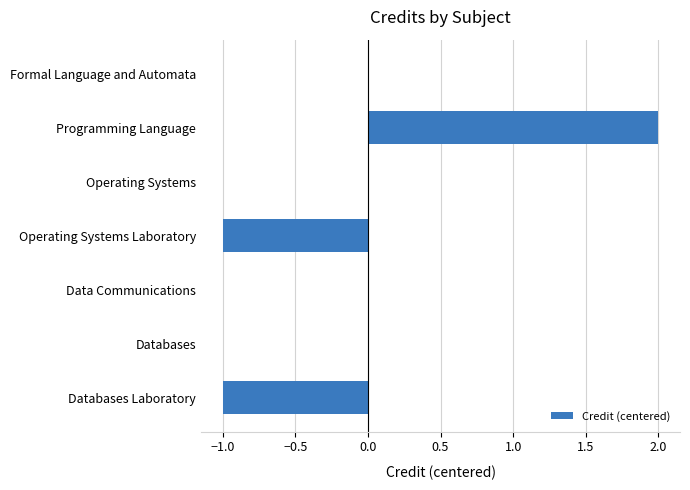

Reading top to bottom, what are all the values shown in this chart?

Formal Language and Automata=0	Programming Language=2	Operating Systems=0	Operating Systems Laboratory=-1	Data Communications=0	Databases=0	Databases Laboratory=-1